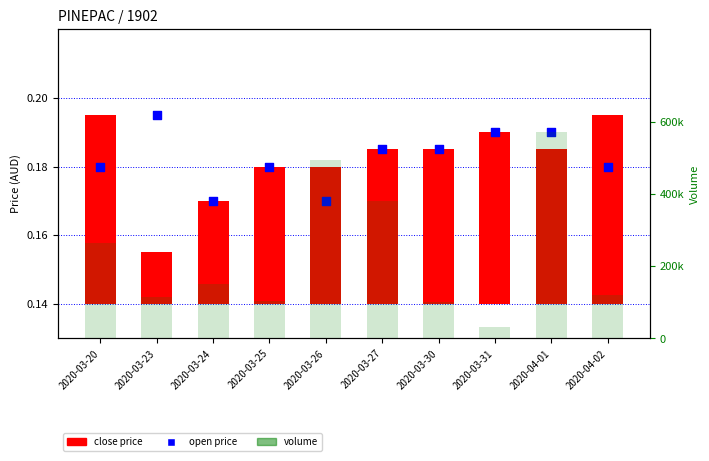

Which series contains the lowest Y value?

close price